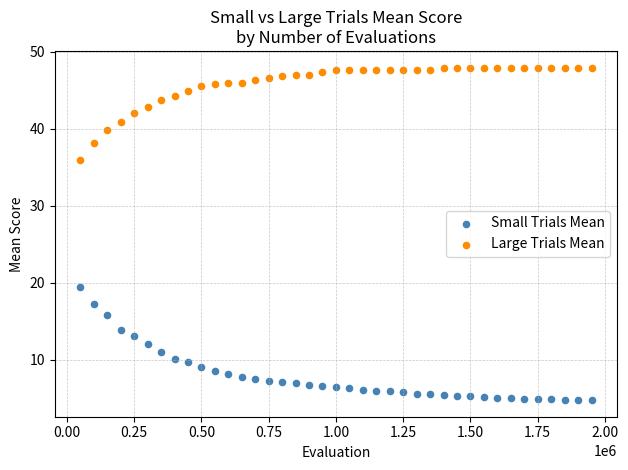

Across all data points, what is the range of Y values (max minus min)?

43.2